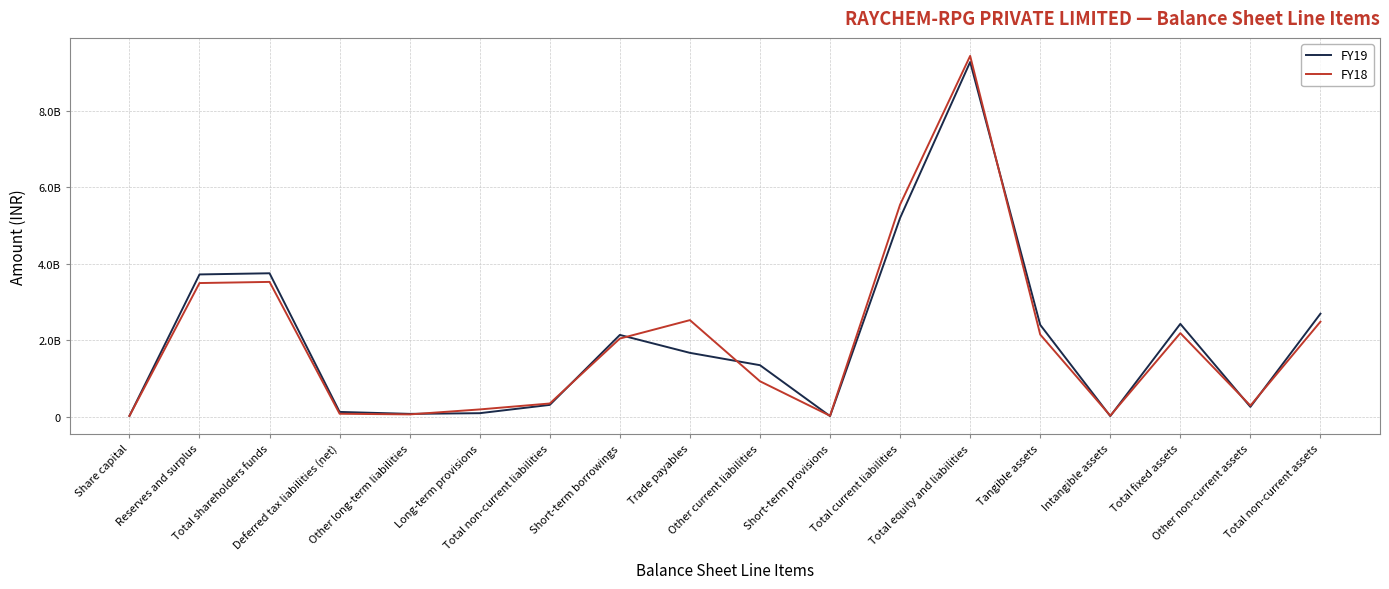

At which label does FY19 reach its peak?

Total equity and liabilities